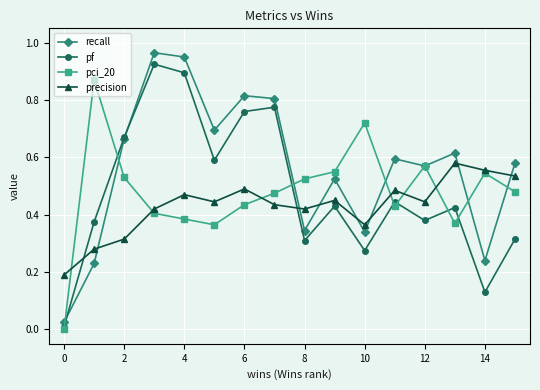

In precision, how many points are higher than both neighbors (excluding endpoints)?

5